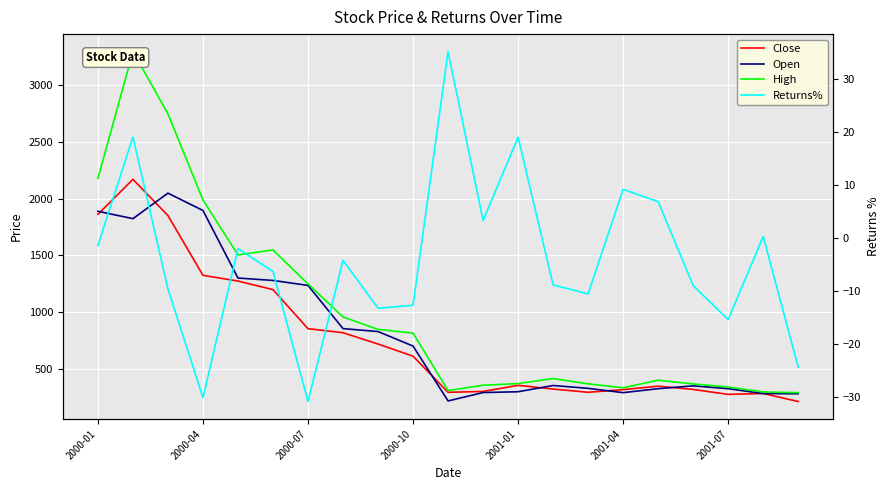

What are all the series names shown in the legend?

Close, Open, High, Returns%